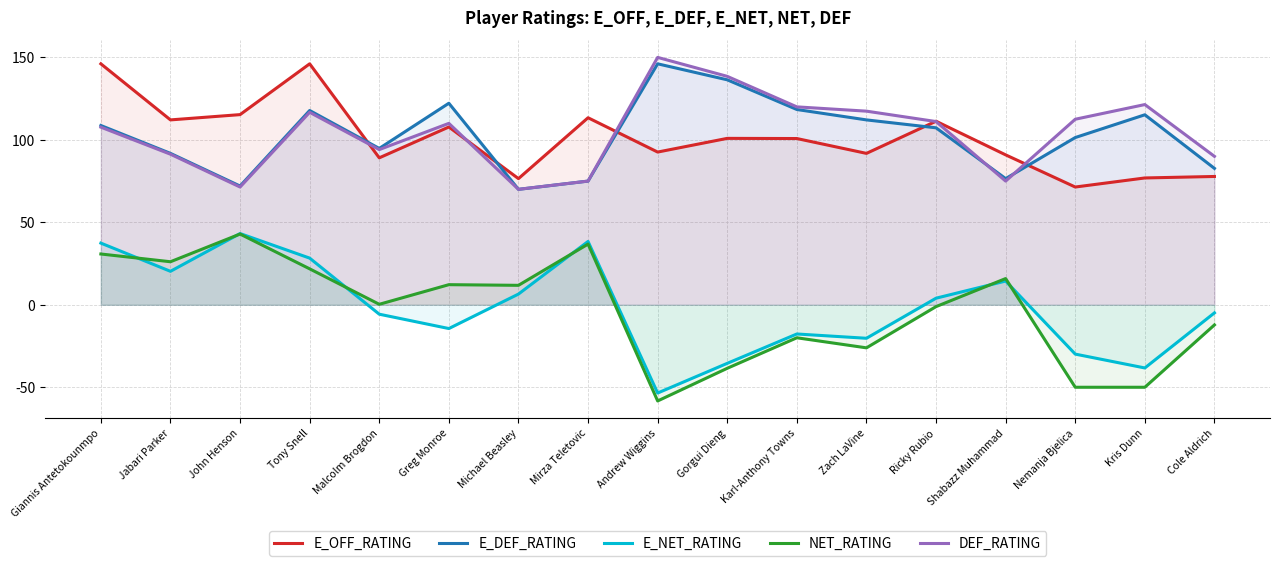

At which category is the sum across all series the highest?

Giannis Antetokounmpo